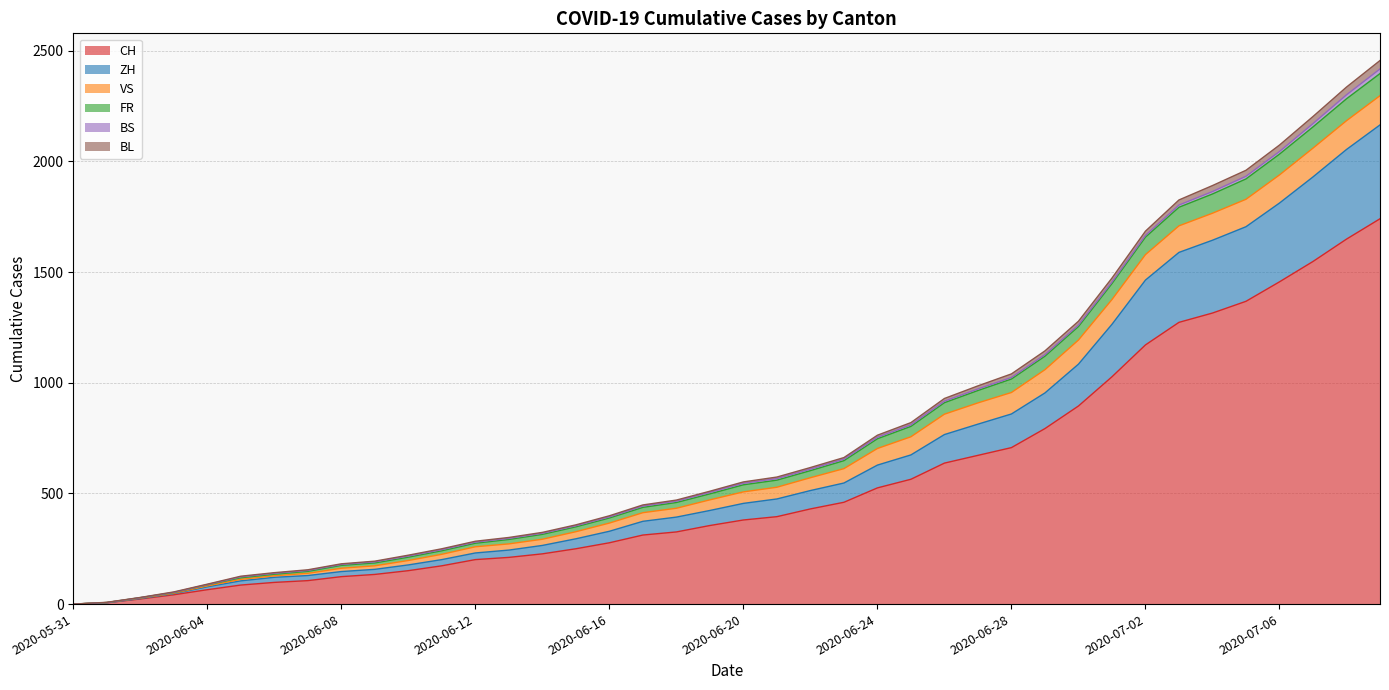

What is the highest value of the CH series?

1741